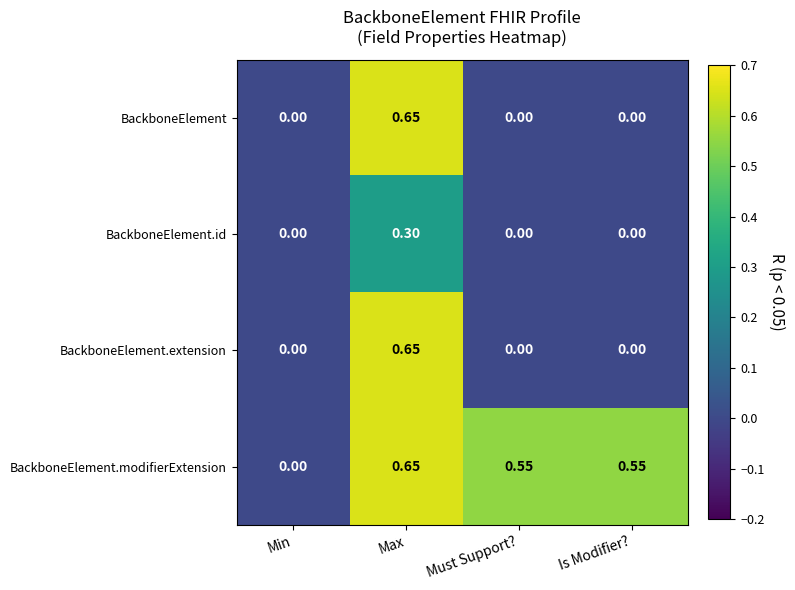

Which category has the highest value in the BackboneElement.id series?

Max